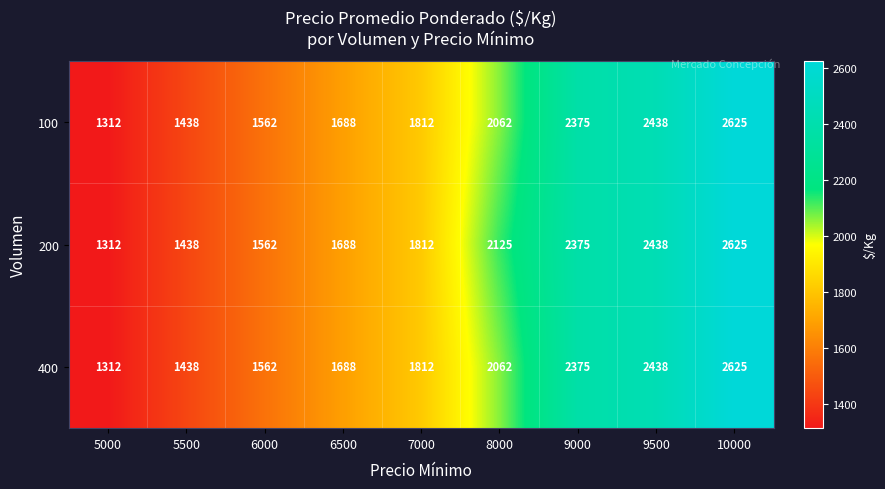

Is it true that 100 equals 1460 at 9500?

False